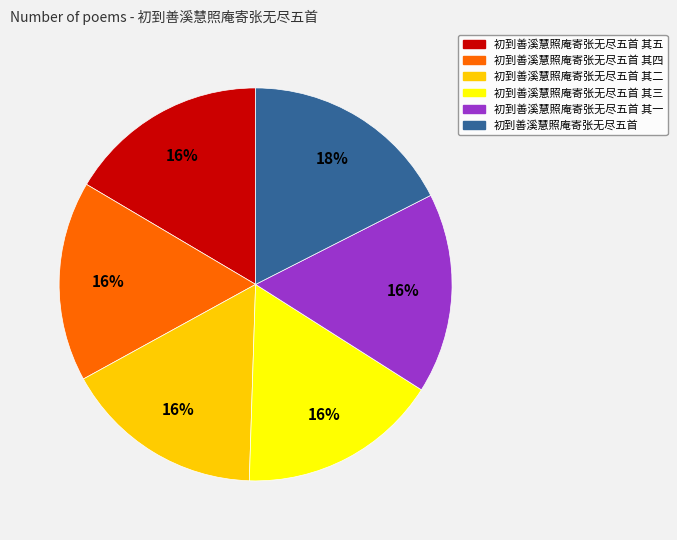

What is the ratio of the value at 初到善溪慧照庵寄张无尽五首 其四 to the value at 初到善溪慧照庵寄张无尽五首 其二?

1.0